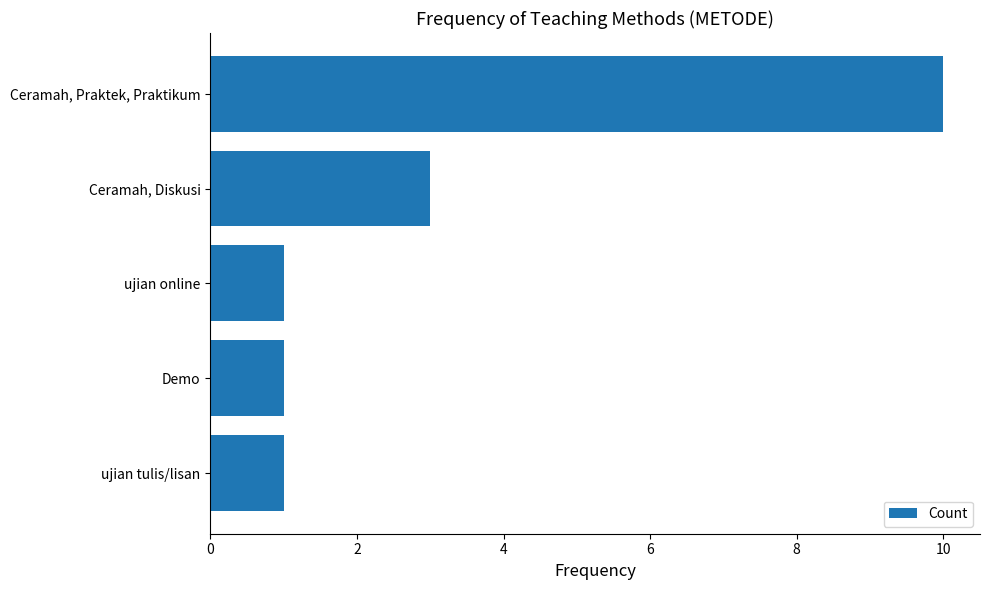

What is the maximum value shown in the chart?

10